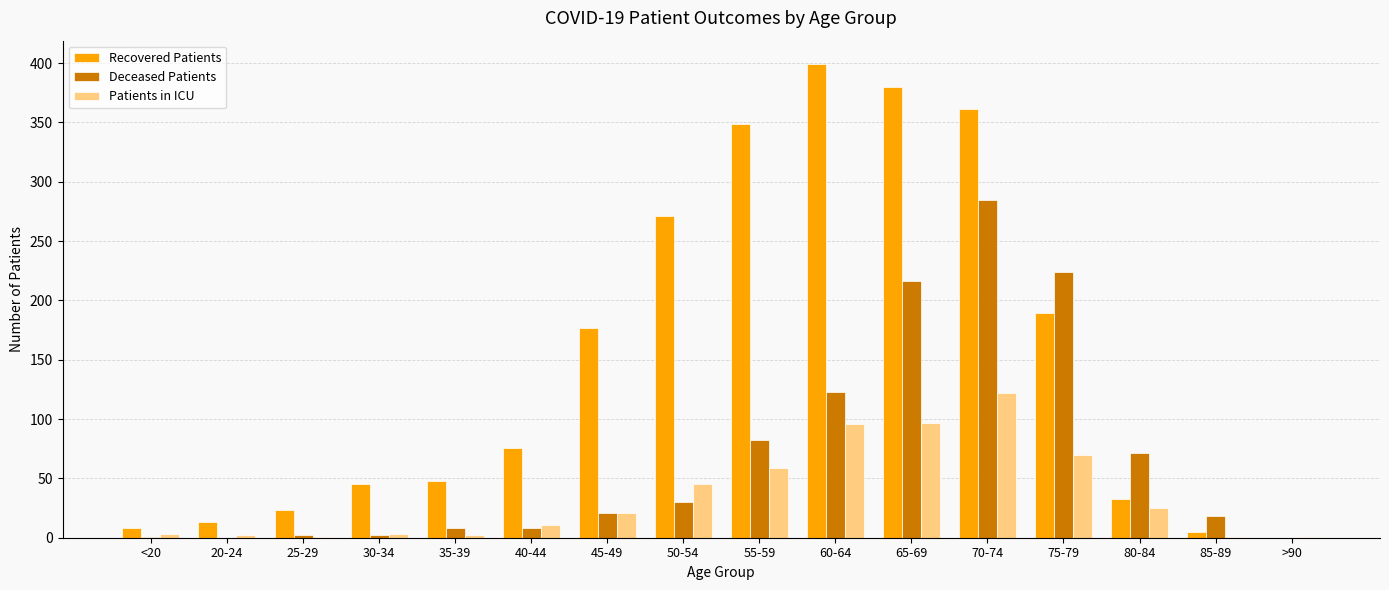

Which series has the largest total across all categories?

Recovered Patients